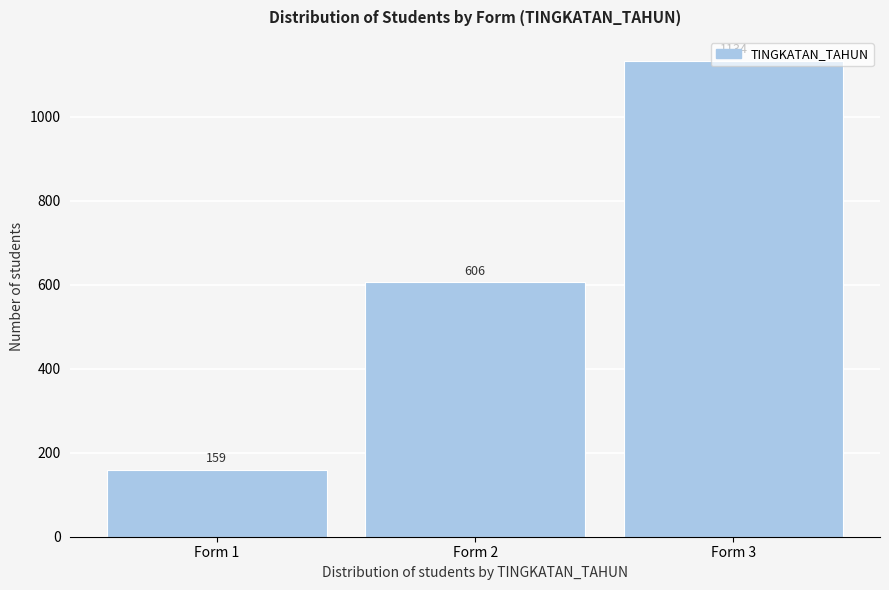

Is it true that the value at Form 3 is 1134?

True